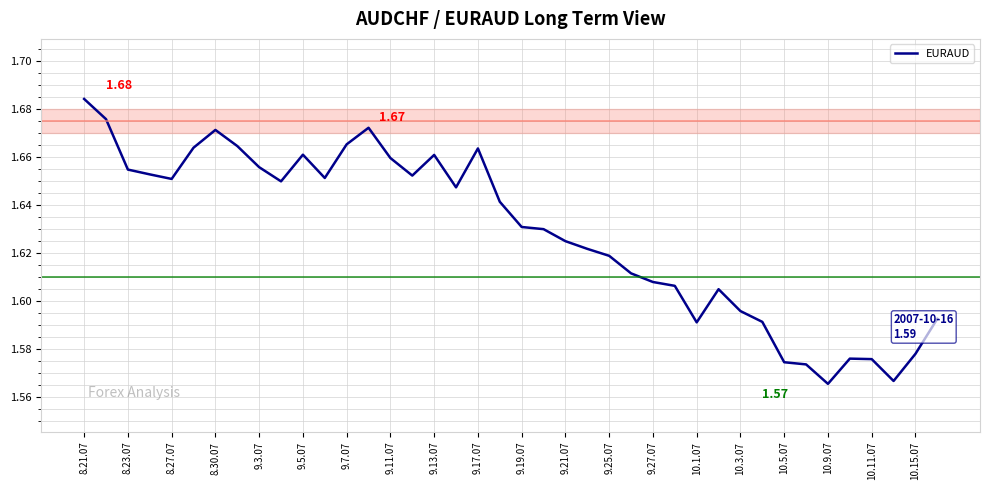

Does the chart display data point markers on the line(s)?

No